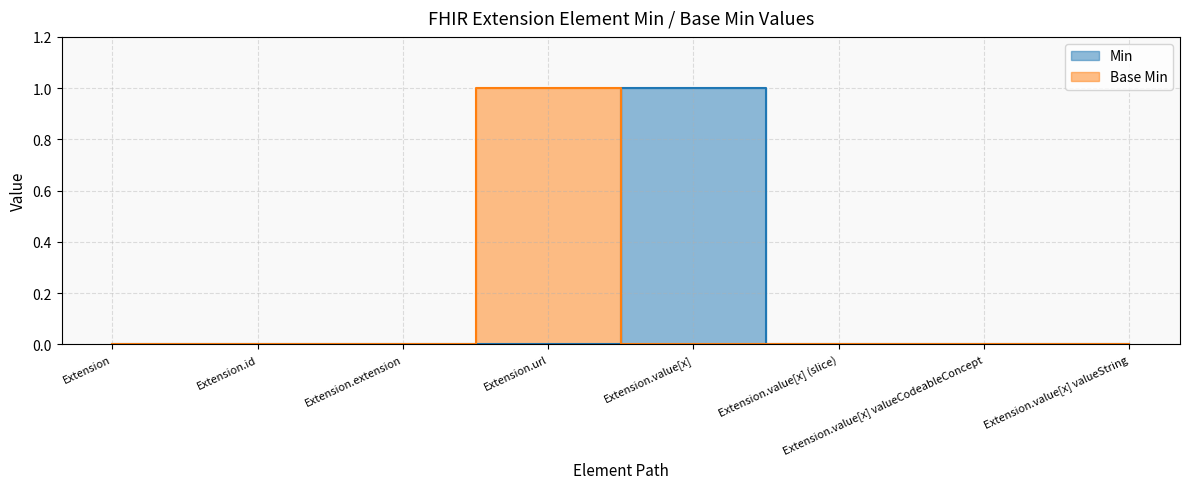

What position from the right is Extension.value[x] valueString?

1